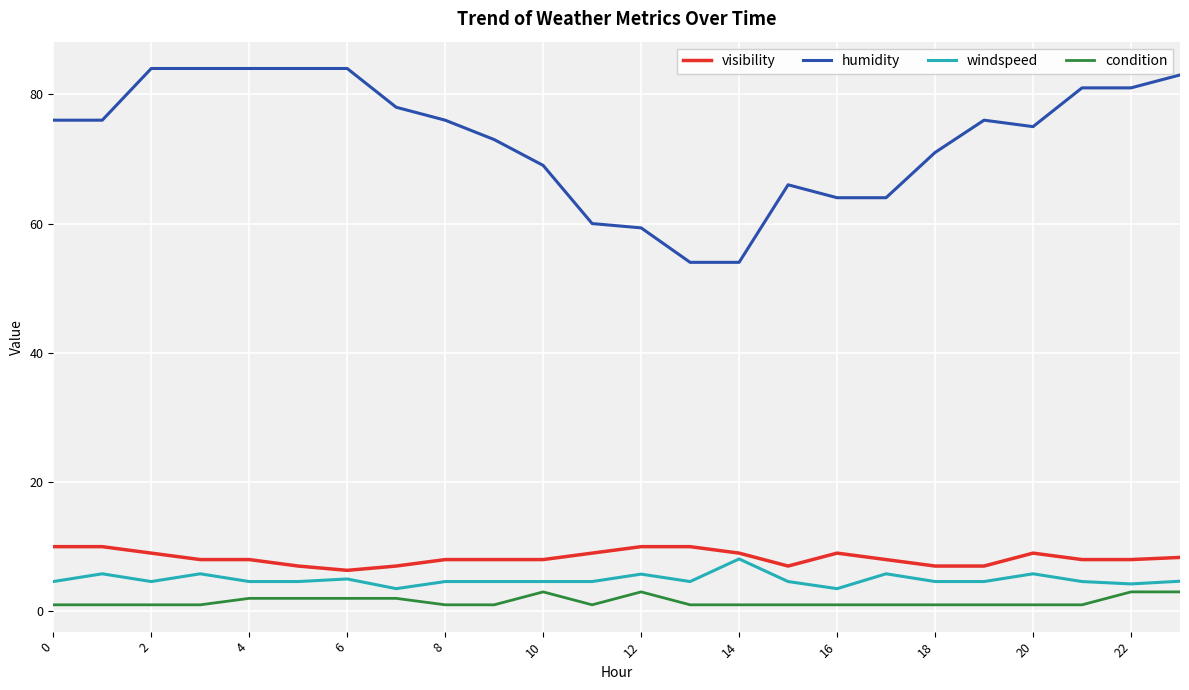

At how many categories does at least one series exceed 32?

24